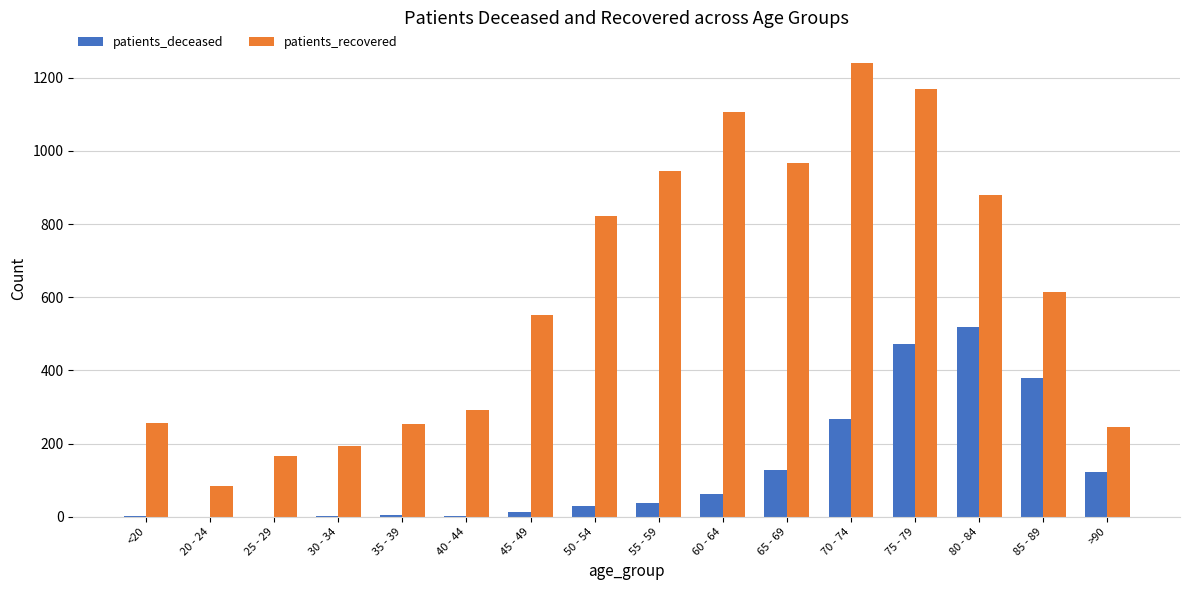

At which label is patients_recovered closest to 661?

85 - 89